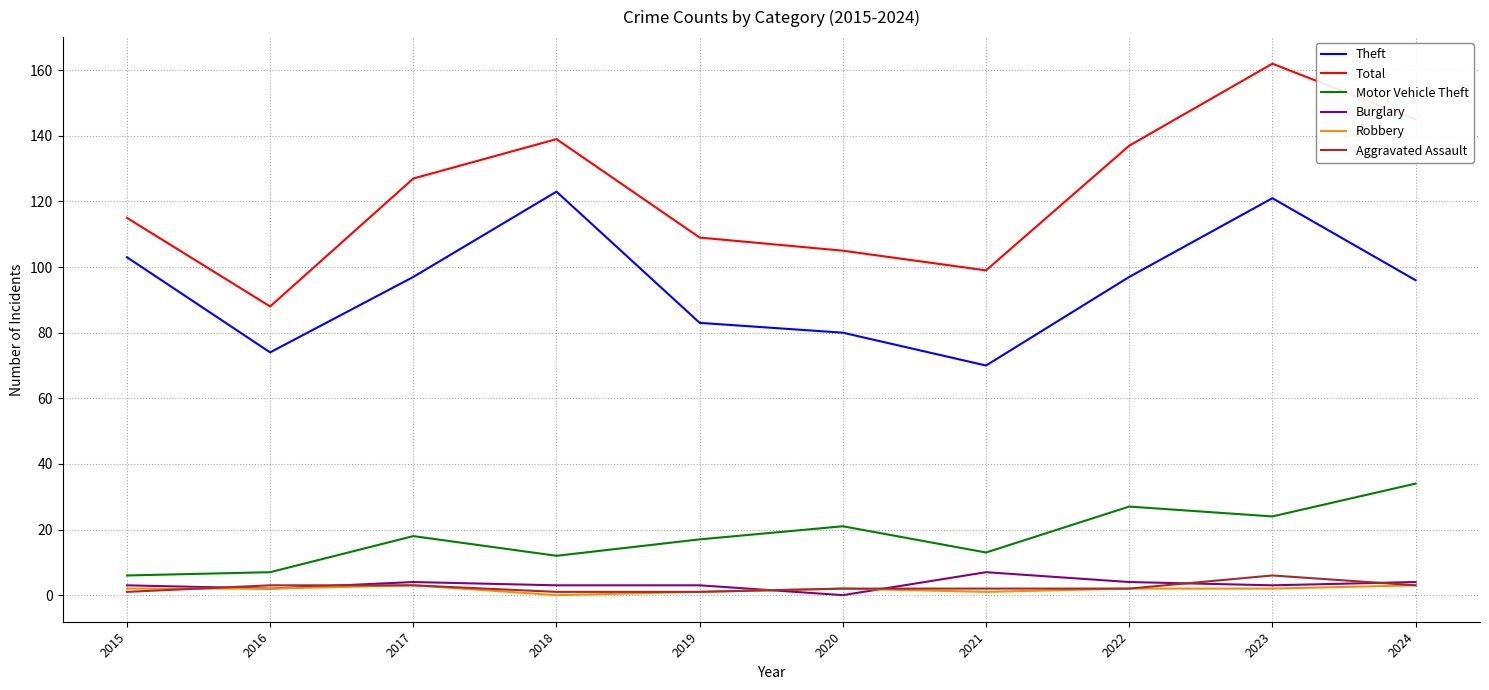

What is the difference between the maximum and minimum values in the Burglary series?

7